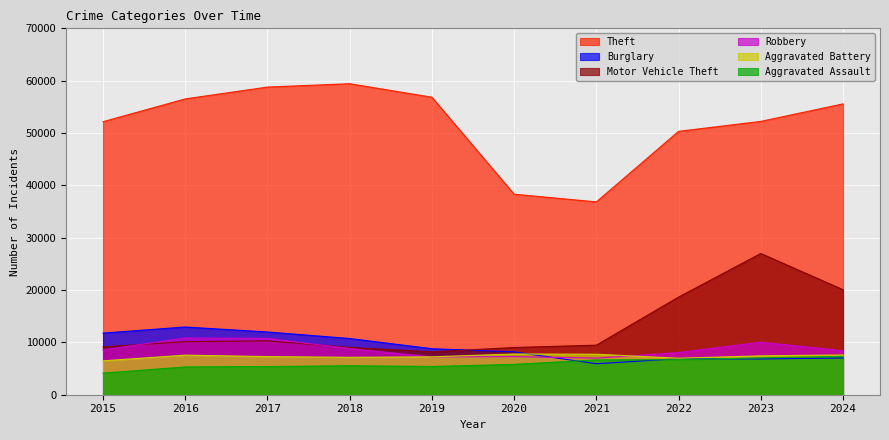

What is the total value across all series at 2022?

97567